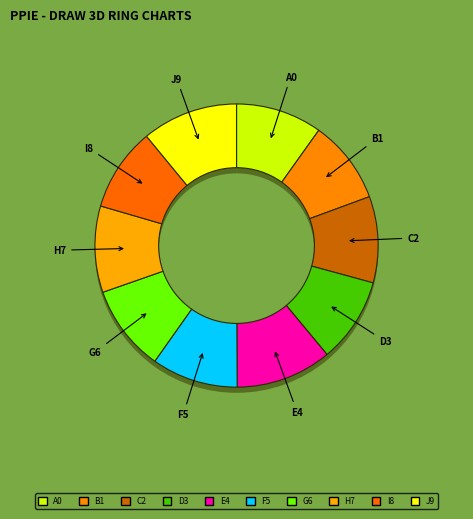

To the nearest percent, what is the average slice percentage?

10%